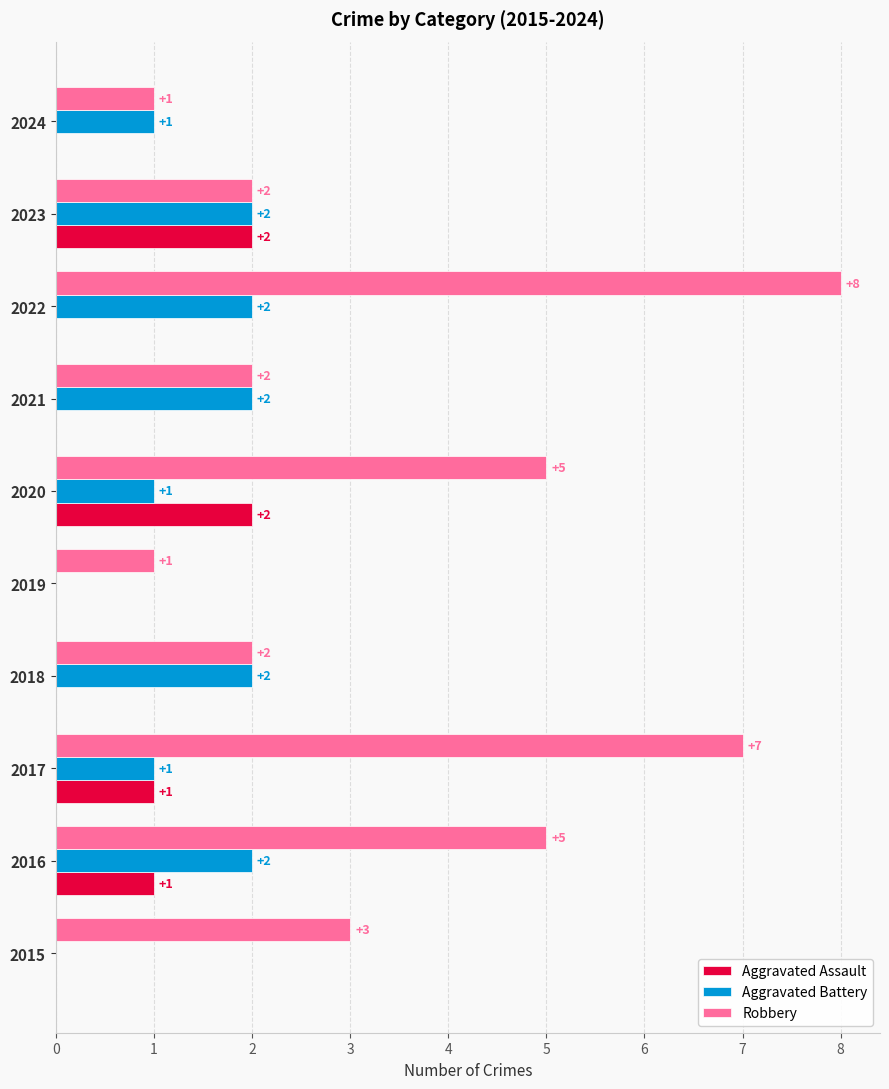

What is the sum of all Robbery values?

36